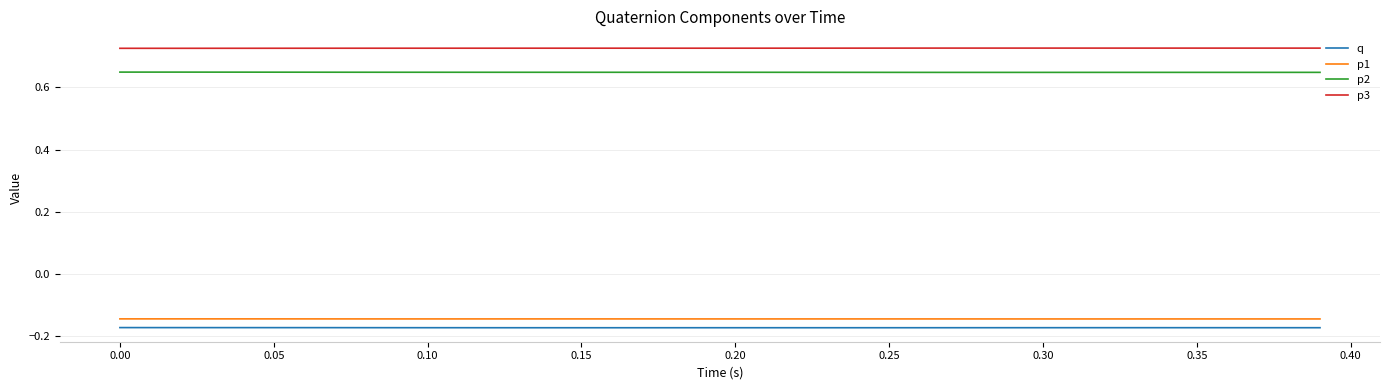

Count the number of categories in the chart.

40